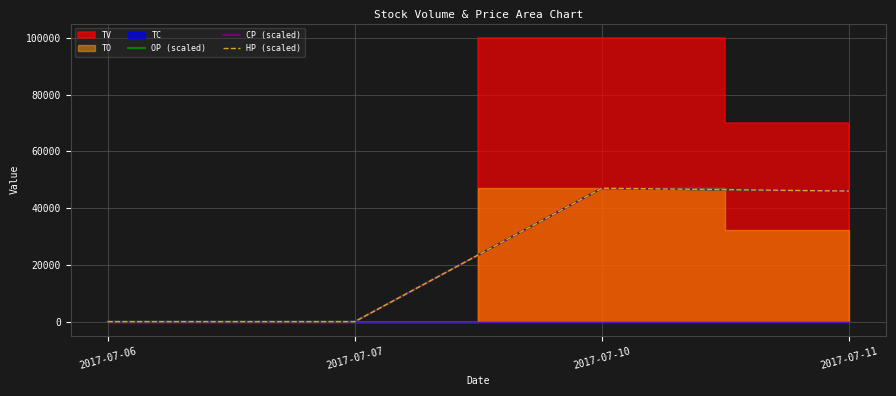

True or false: HP (scaled) and OP (scaled) intersect in this chart.

False